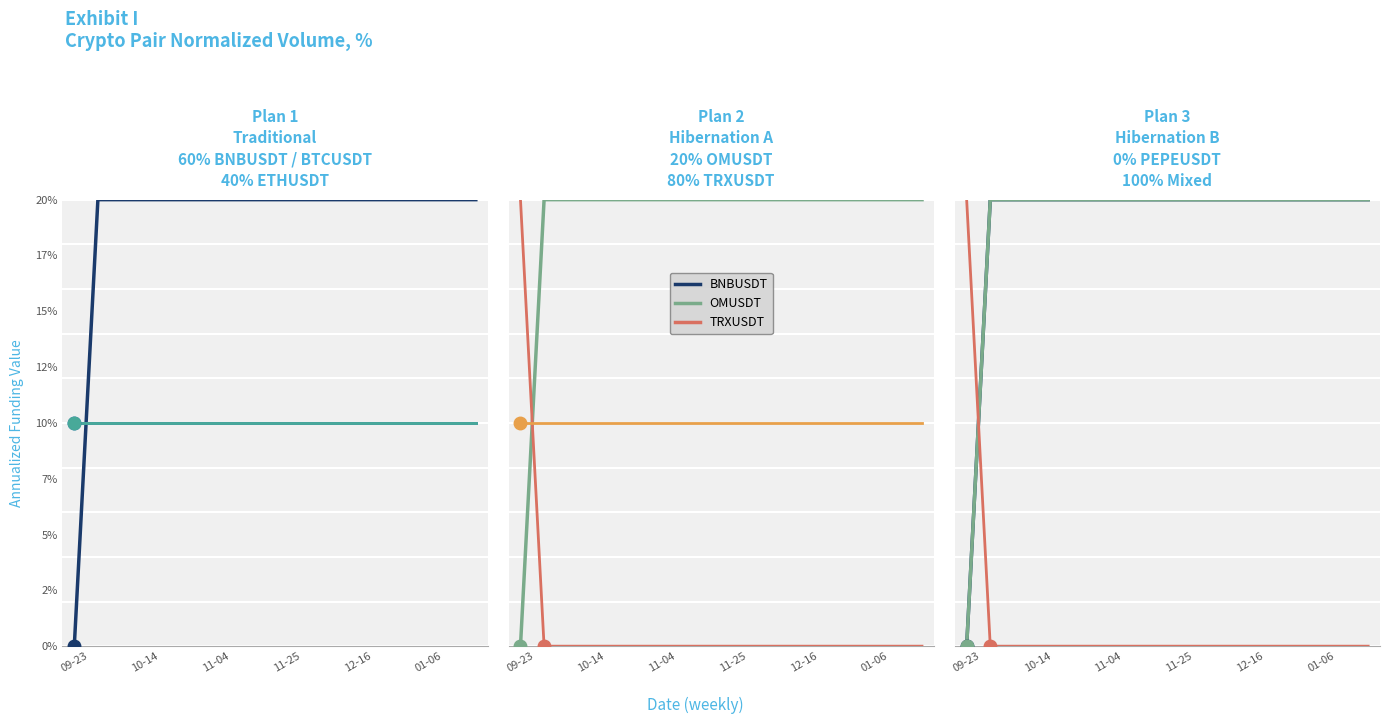

Which series changed the most between 10 and 14?

BNBUSDT